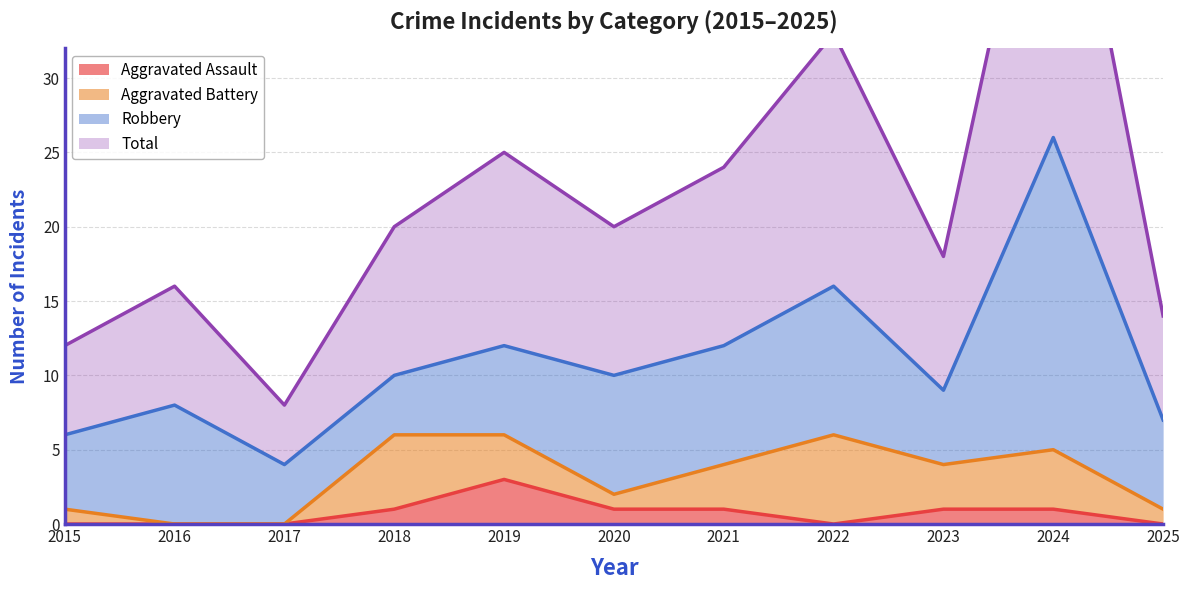

Where does the Aggravated Assault series first go above 1?

2019